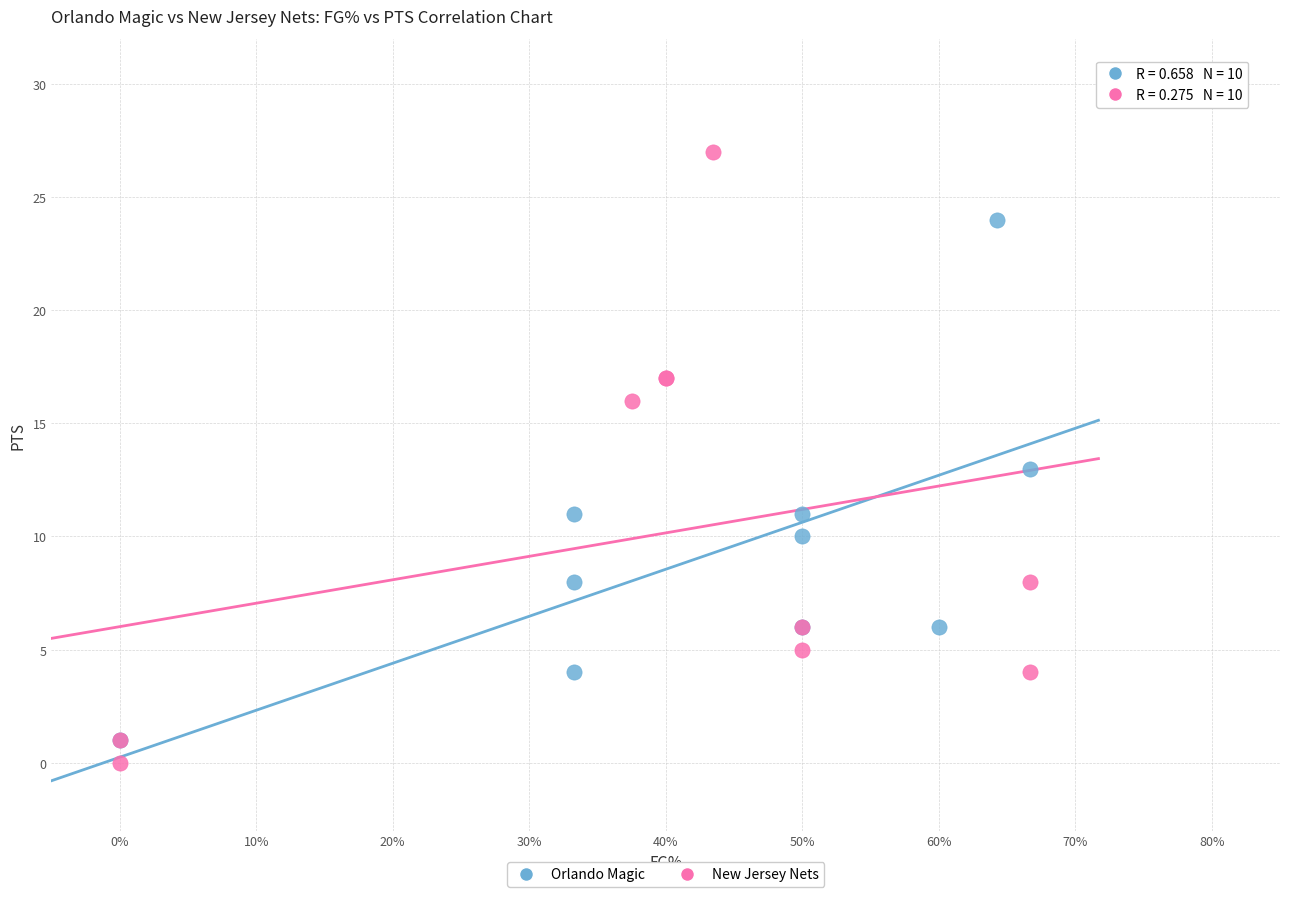

Which series has the largest Y range (max minus min)?

New Jersey Nets